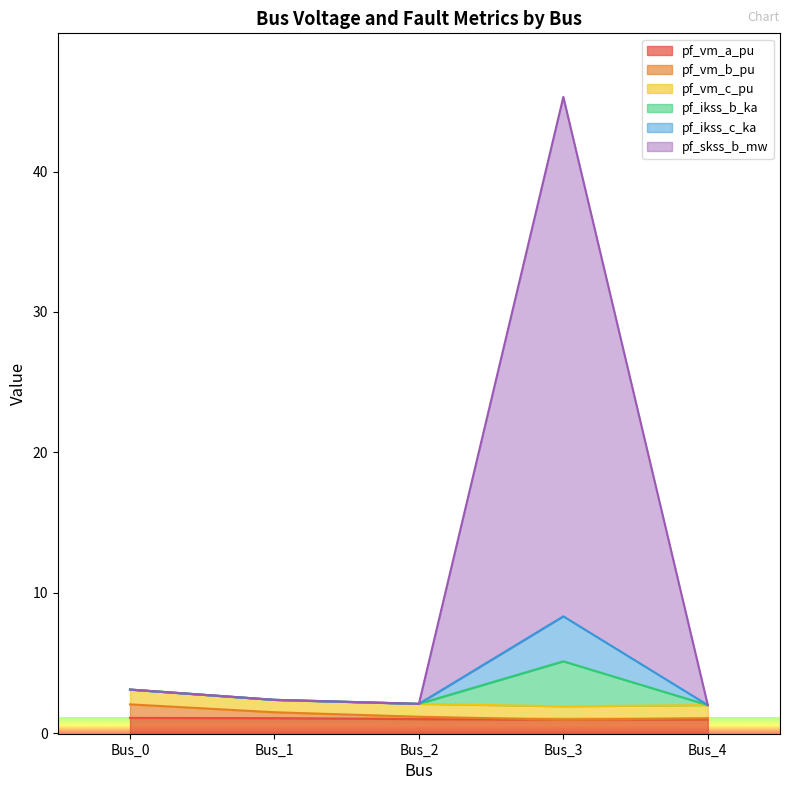

At which label does pf_vm_b_pu first exceed 1?

Bus_0